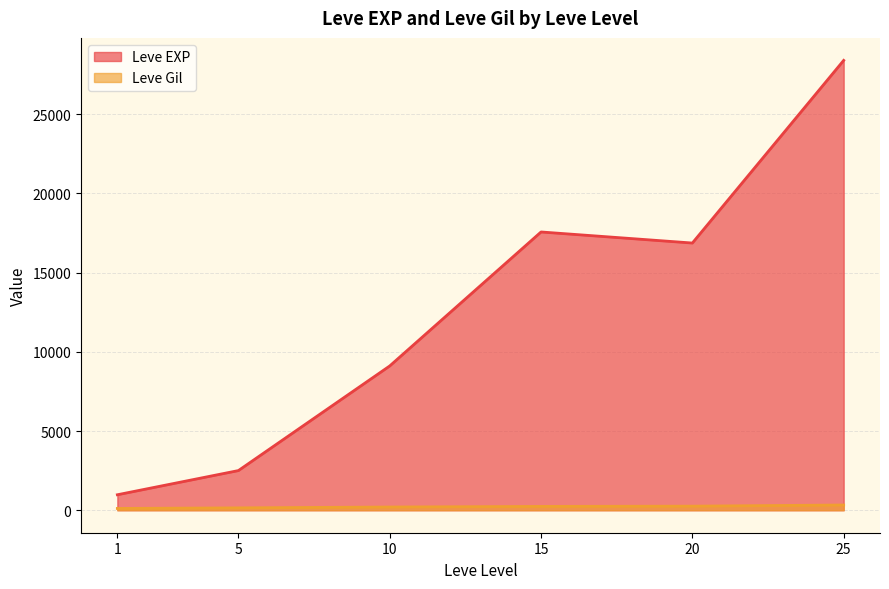

What is the maximum value shown in the chart?

28393.3